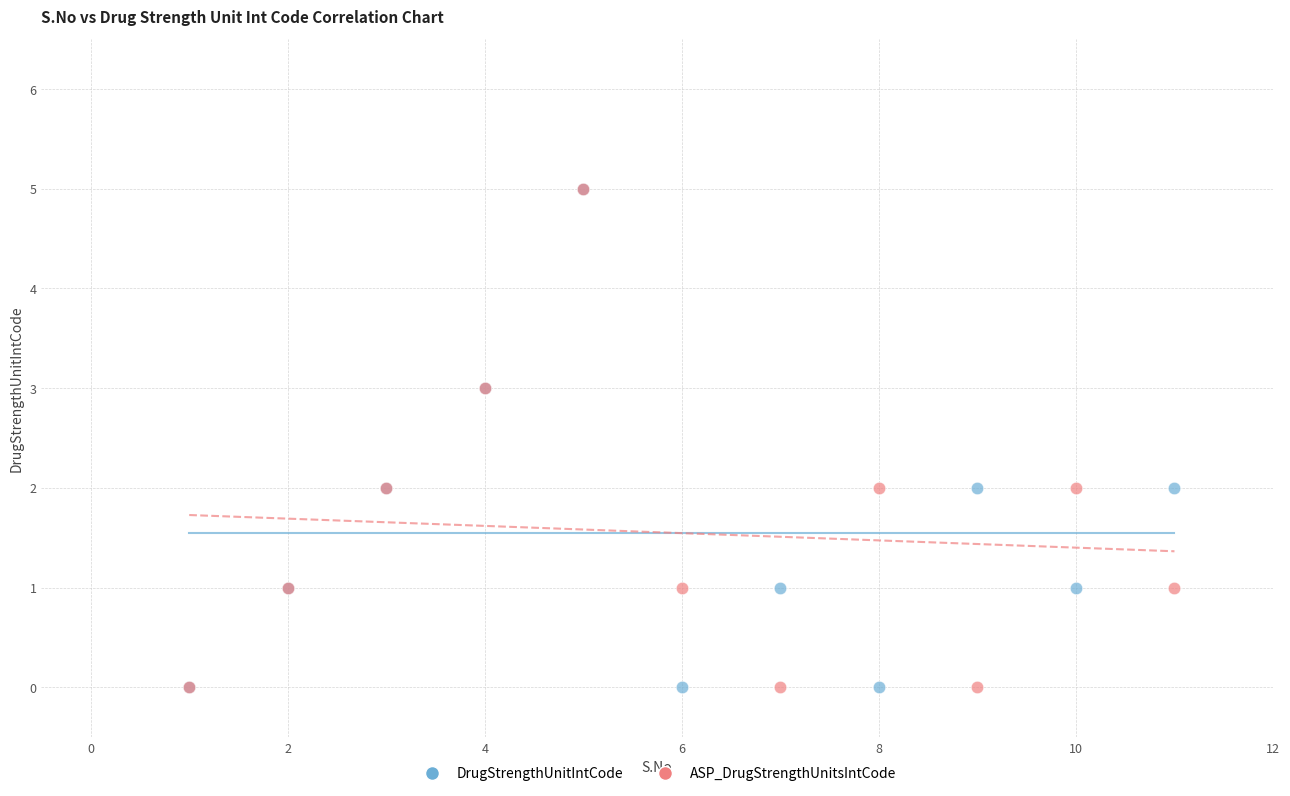

What are all the series names shown in the legend?

DrugStrengthUnitIntCode, ASP_DrugStrengthUnitsIntCode